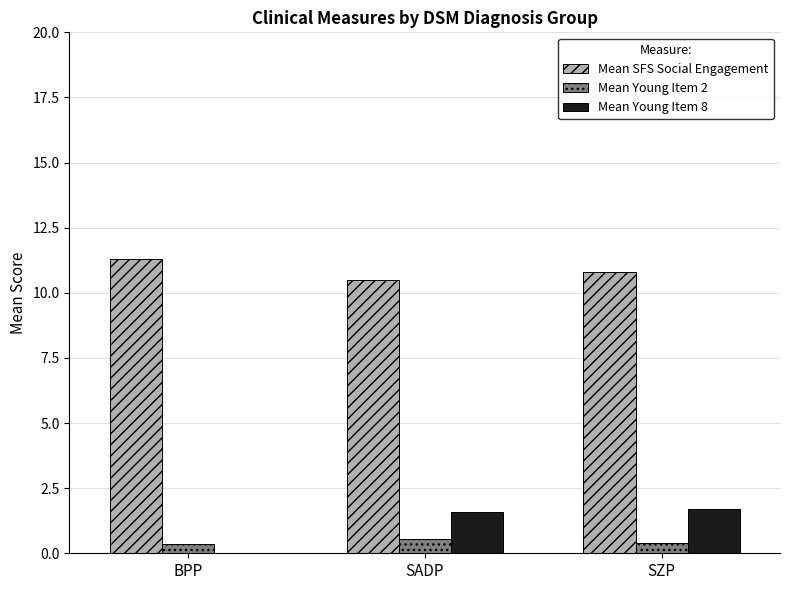

Which series has the largest total across all categories?

Mean SFS Social Engagement